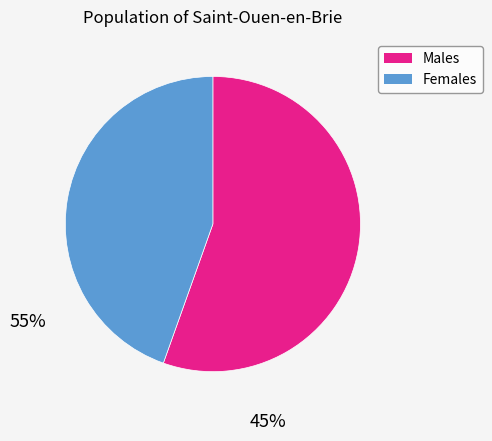

Does any single category account for the majority?

Yes